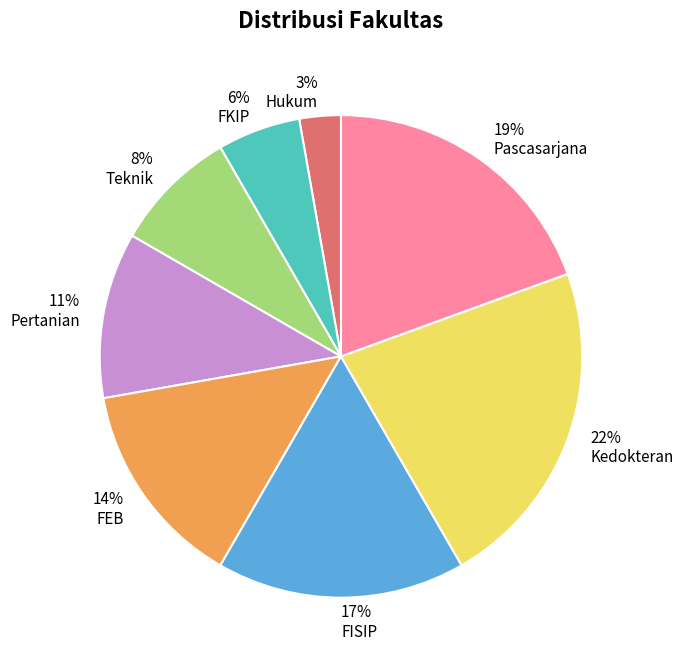

Do Teknik and FEB together represent more than half of the pie?

No